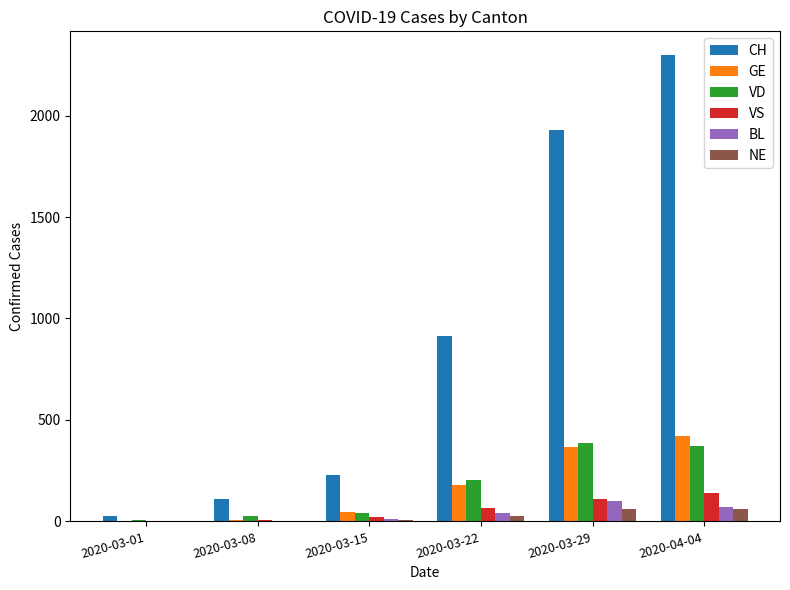

Is the value of CH at 2020-04-04 greater than the value of VD at 2020-03-15?

Yes